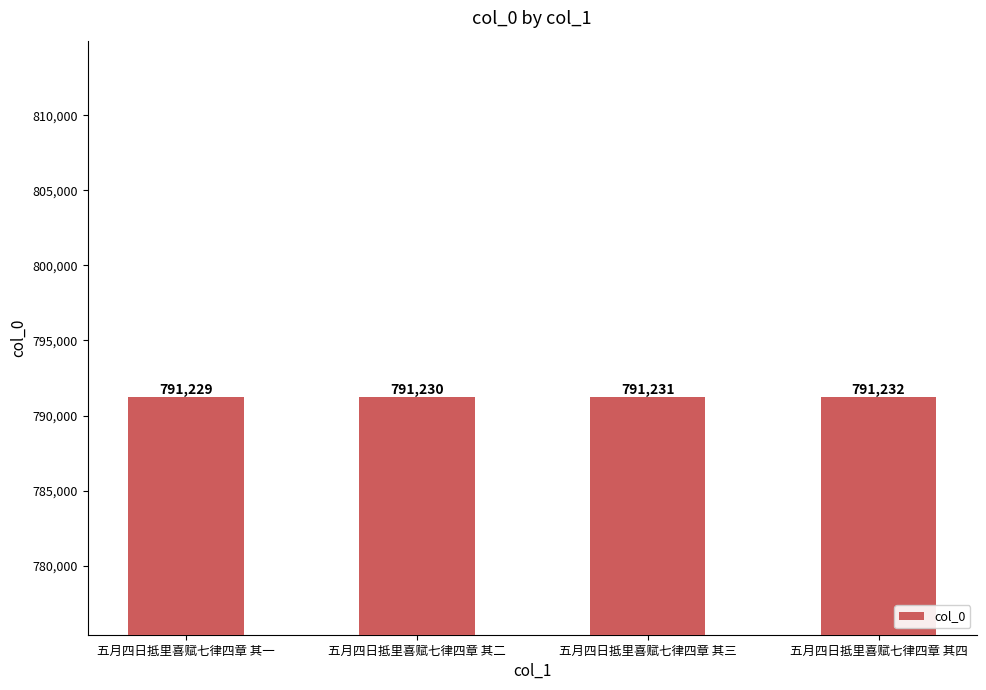

How many bars are there in total?

4